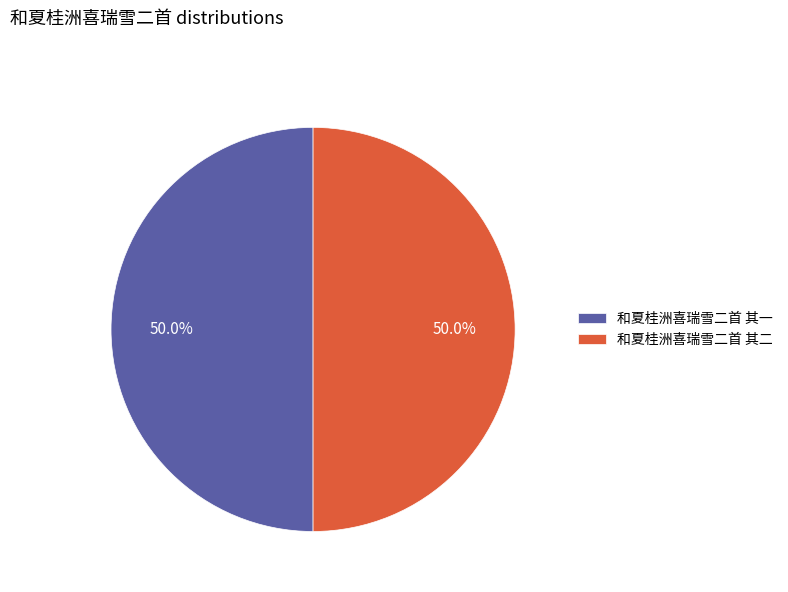

What is the total percentage of 和夏桂洲喜瑞雪二首 其一 and 和夏桂洲喜瑞雪二首 其二?

100.0%